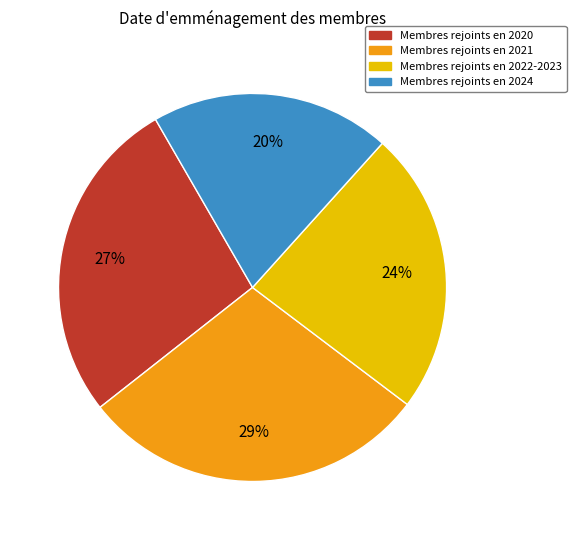

To the nearest percent, what is the average slice percentage?

25%